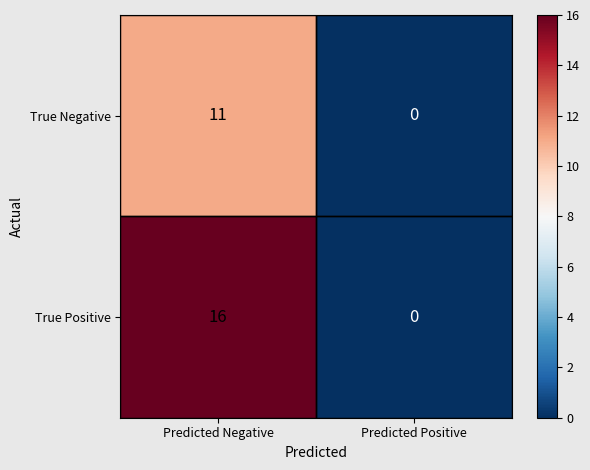

What is the difference between the maximum and minimum values in the True Negative series?

11